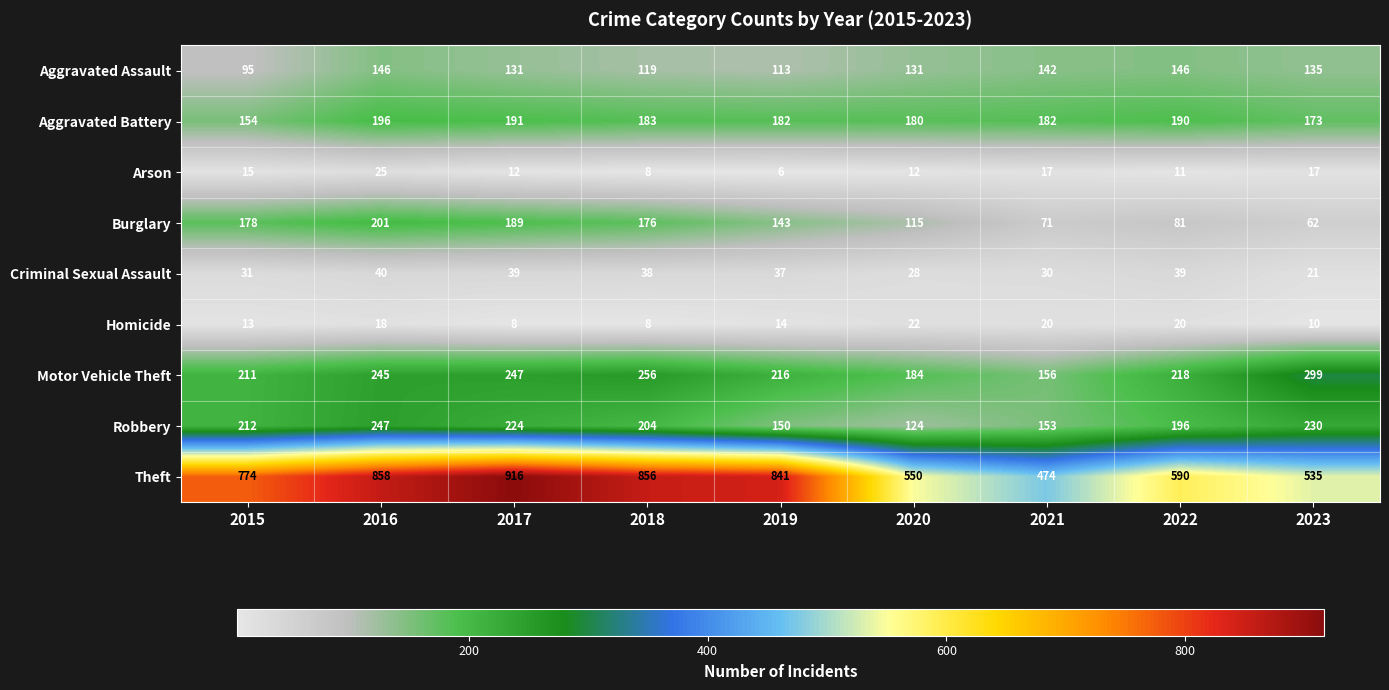

Rank the series by their maximum value, from lowest to highest.

Homicide, Arson, Criminal Sexual Assault, Aggravated Assault, Aggravated Battery, Burglary, Robbery, Motor Vehicle Theft, Theft